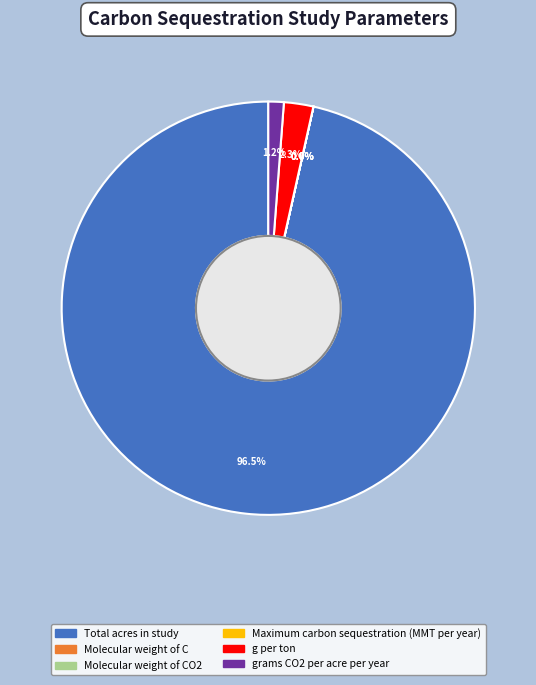

Is there a majority slice in this chart?

Yes